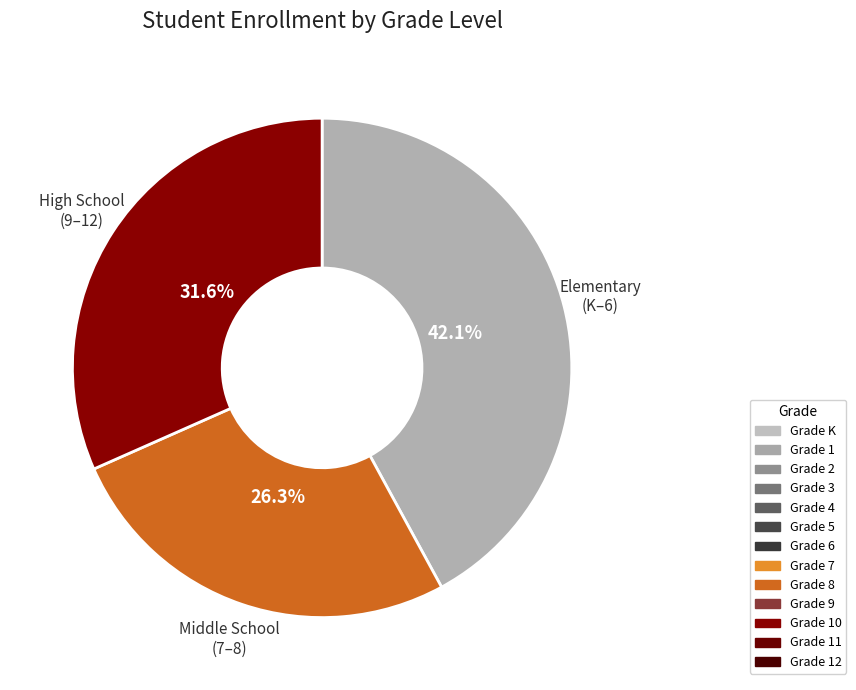

Between Elementary (K–6) and High School (9–12), which is larger?

Elementary (K–6)